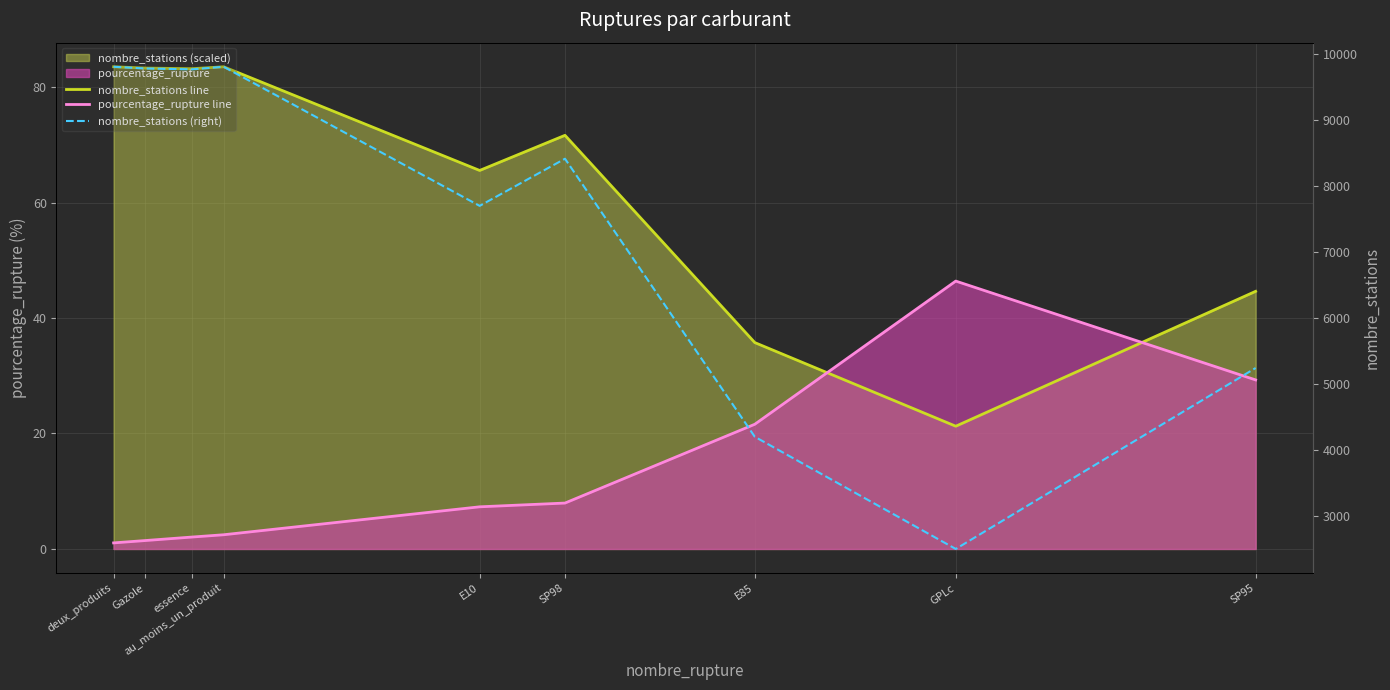

The value of nombre_stations (right) at SP95 is 5243.0. True or false?

True